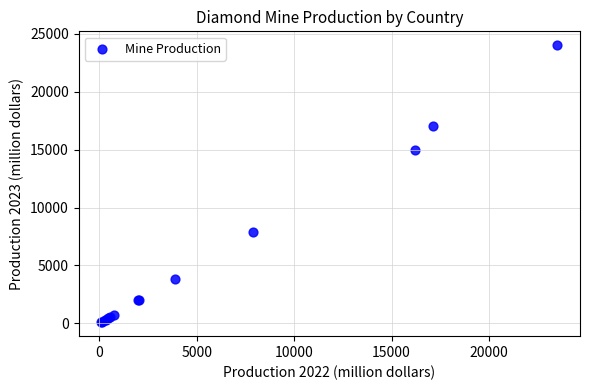

What Y value in the scatter plot is closest to 12050?

15000